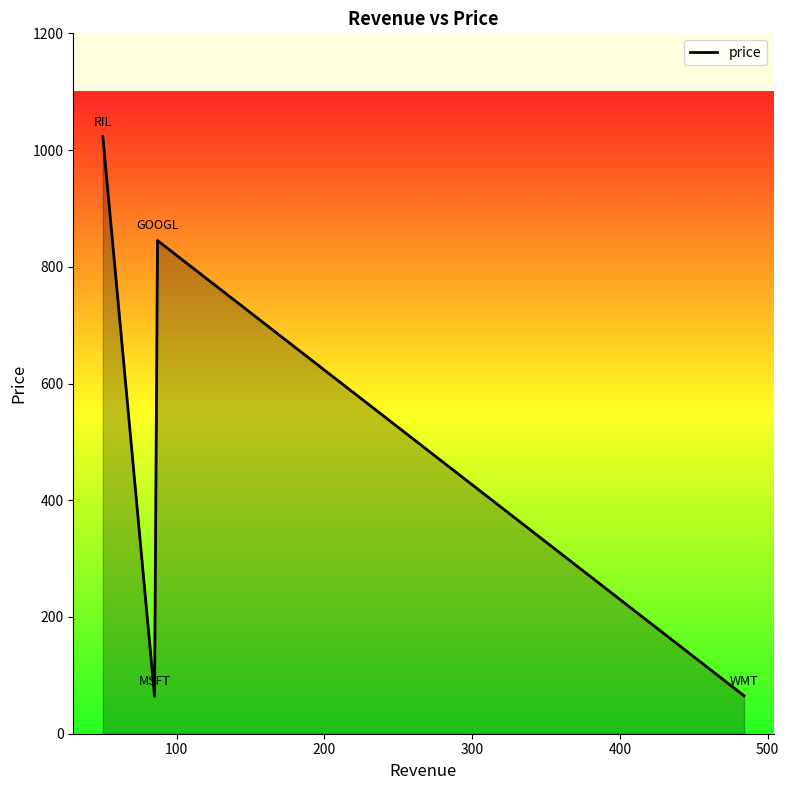

What is the average value?

499